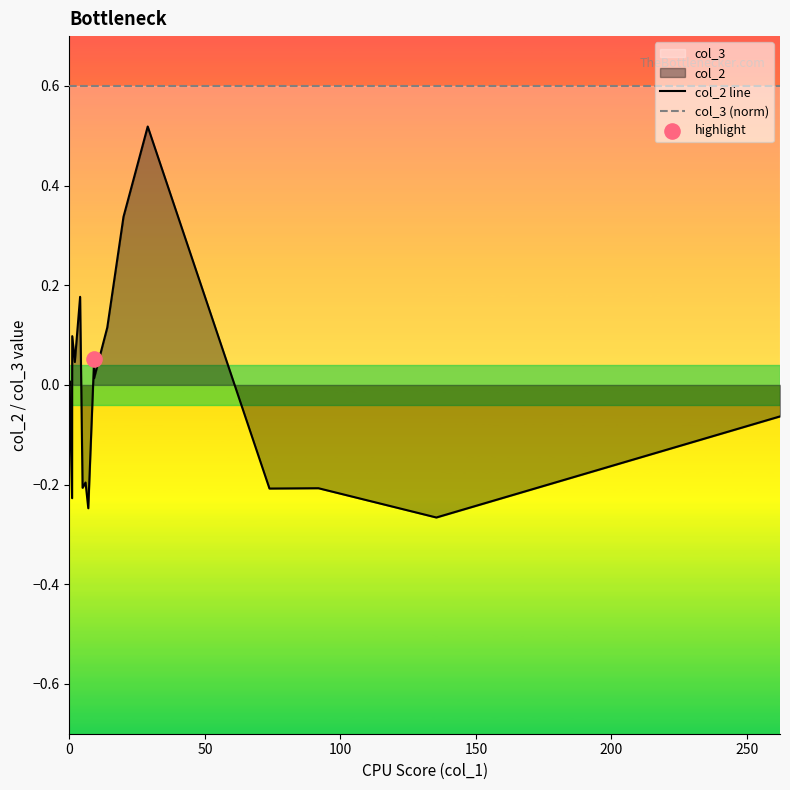

At how many categories does at least one series exceed 0?

20